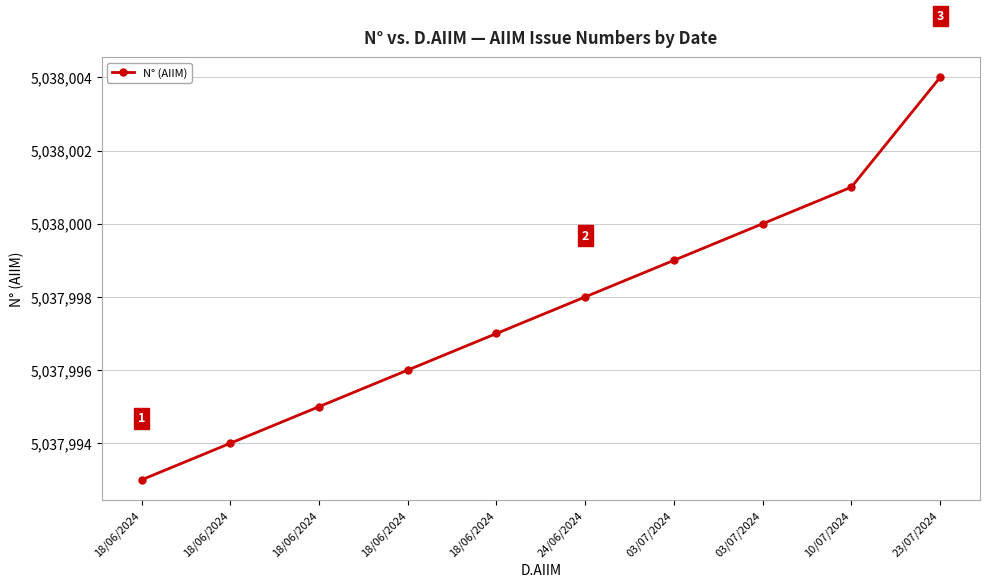

How many lines are shown in the chart?

1